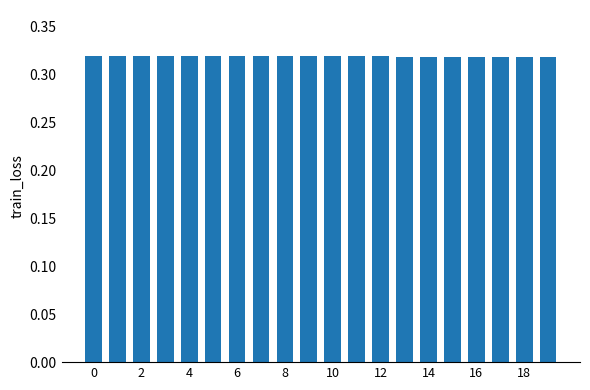

What is the sum of all values?

6.4